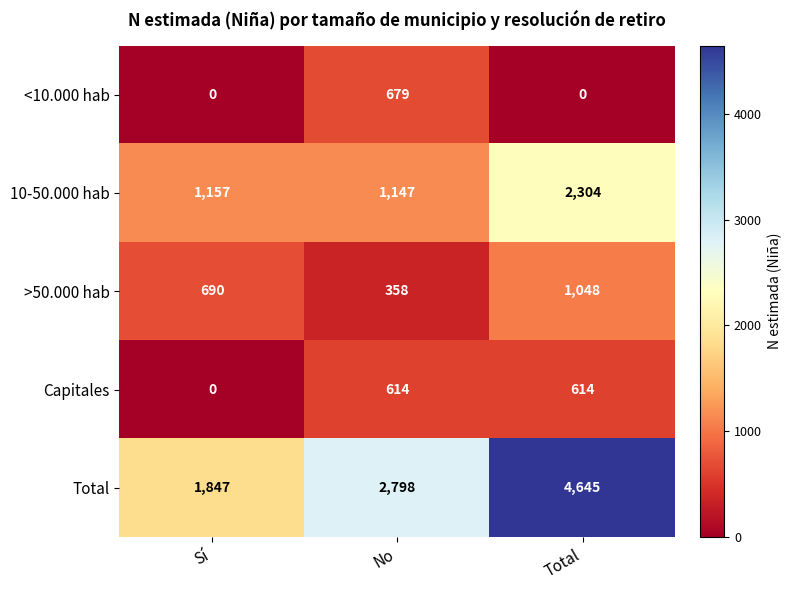

How many series are shown in this chart?

5